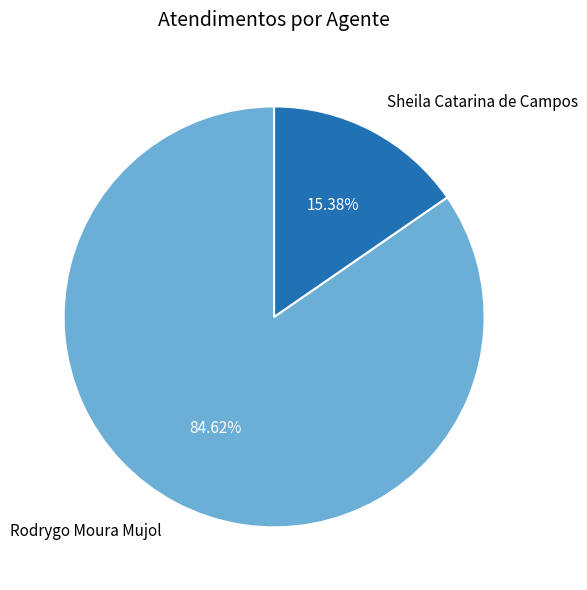

To the nearest percent, what portion does Rodrygo Moura Mujol represent?

85%